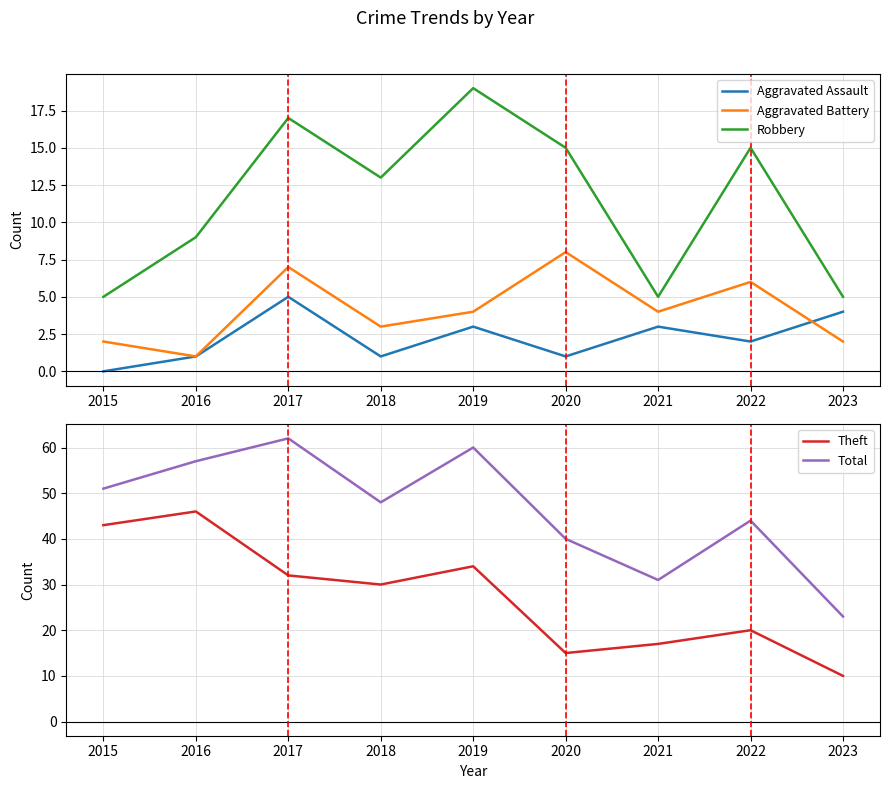

Which series has the largest total across all categories?

Total